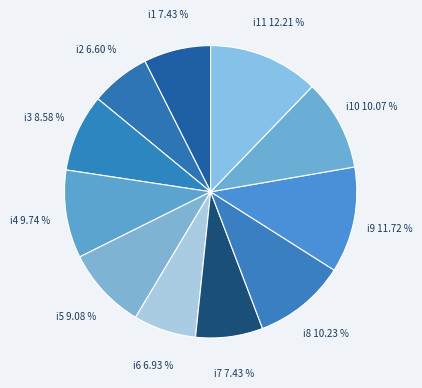

How many slices are in this pie chart?

11